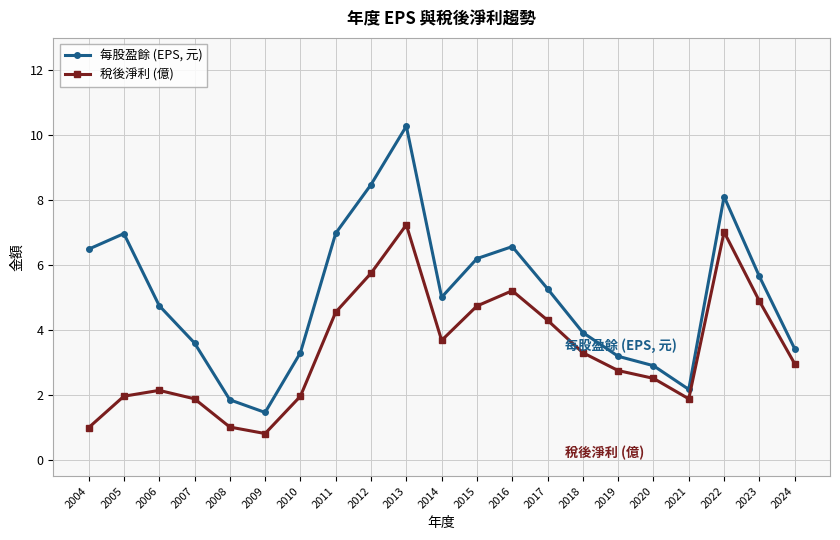

What is the average value of the 稅後淨利 (億) series?

3.4